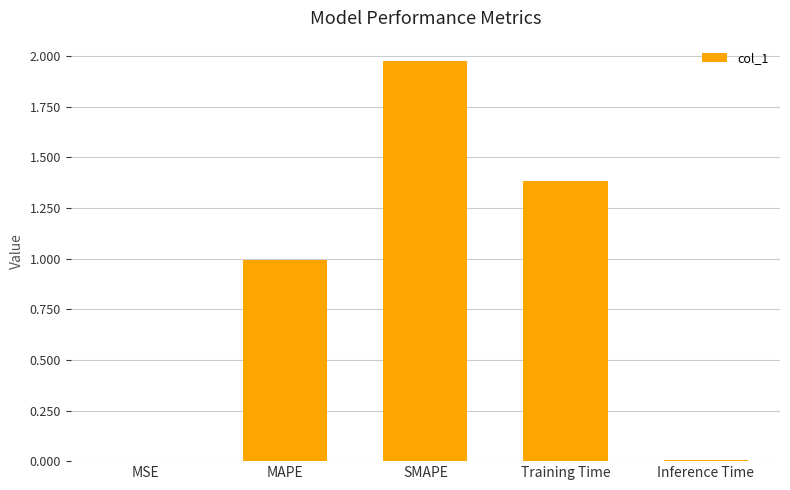

Is it true that the value at SMAPE is 2.9?

False